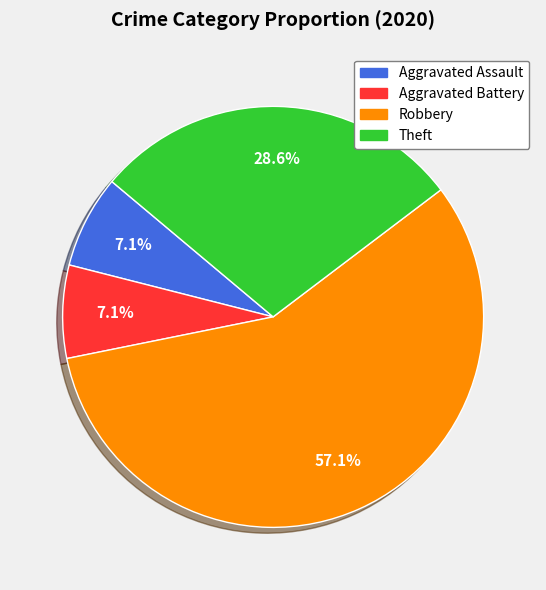

To the nearest percent, what is the difference between the Theft and Robbery slice percentages?

29%